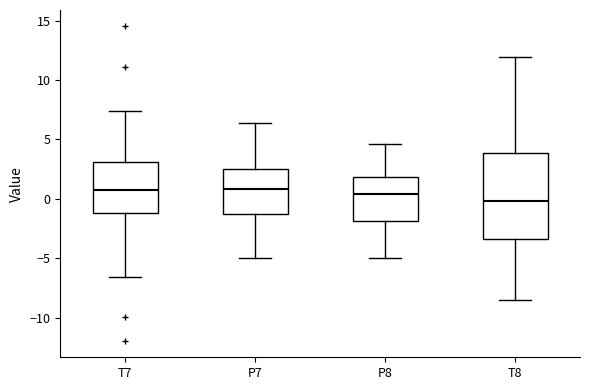

Comparing the boxes themselves (not the whiskers), which one is the tallest?

T8